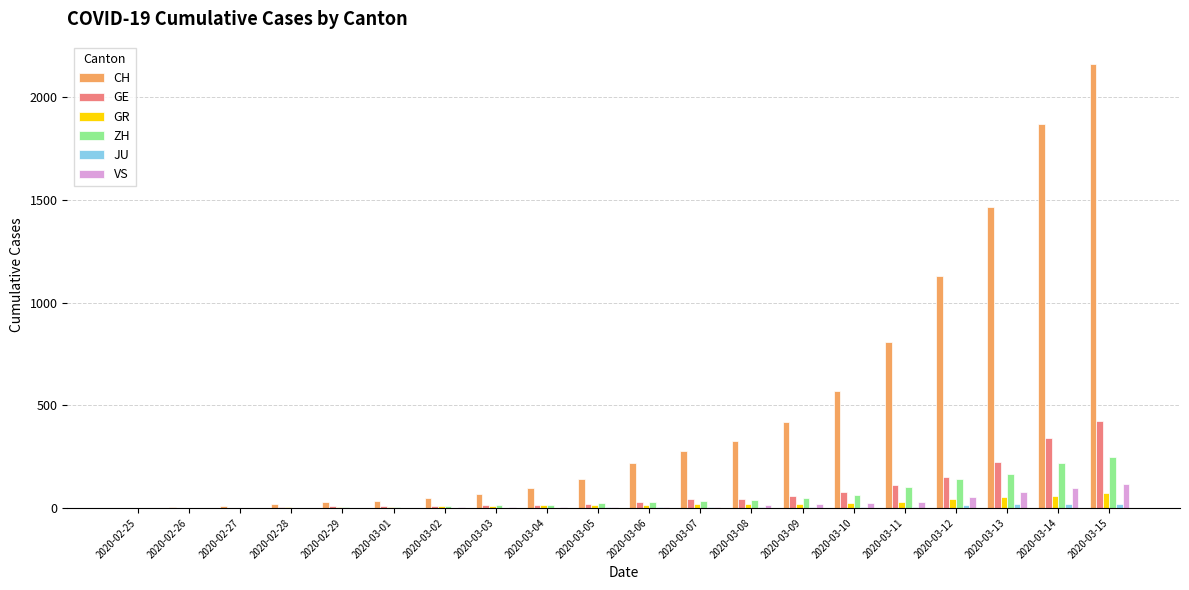

What is the sum of all CH values?

9699